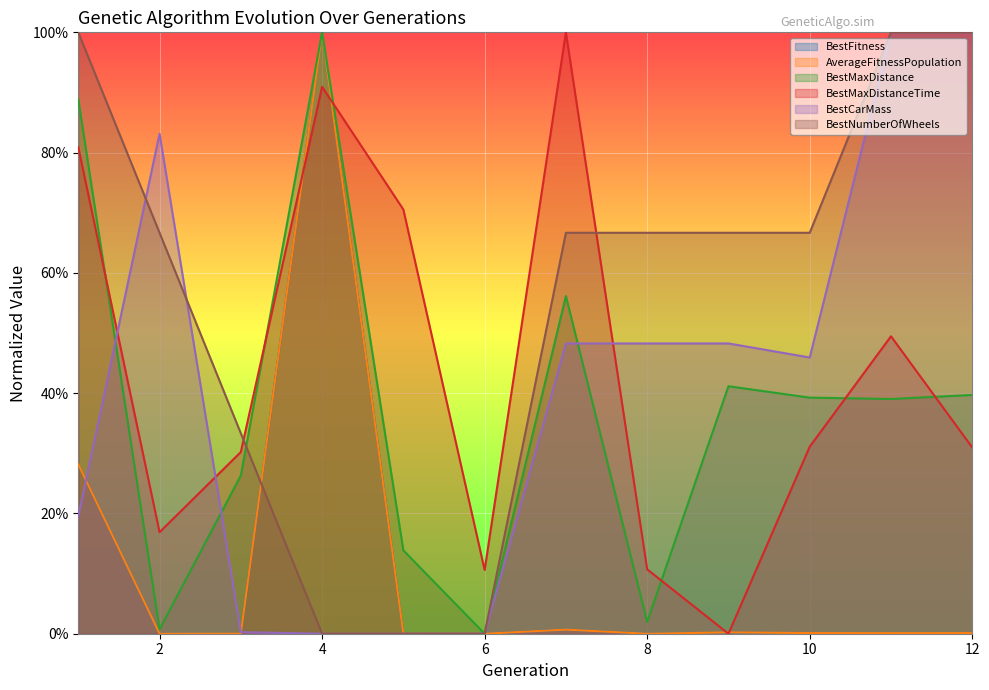

What are all the series names shown in the legend?

BestFitness, AverageFitnessPopulation, BestMaxDistance, BestMaxDistanceTime, BestCarMass, BestNumberOfWheels